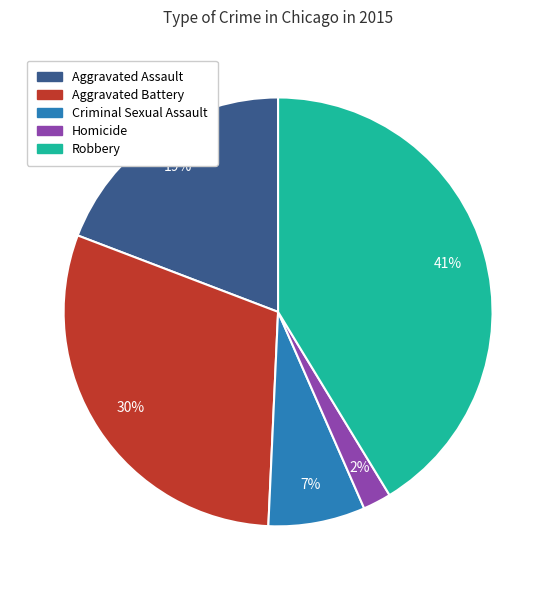

What is the ratio of the value at Aggravated Battery to the value at Aggravated Assault?

1.6